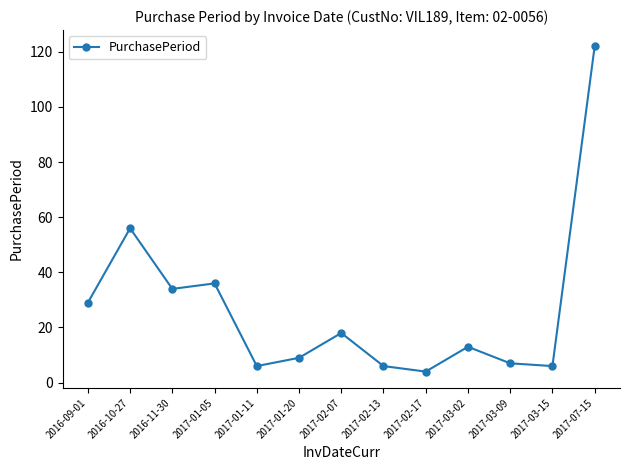

Reading right to left, transcribe all the data shown in this chart.

122	6	7	13	4	6	18	9	6	36	34	56	29